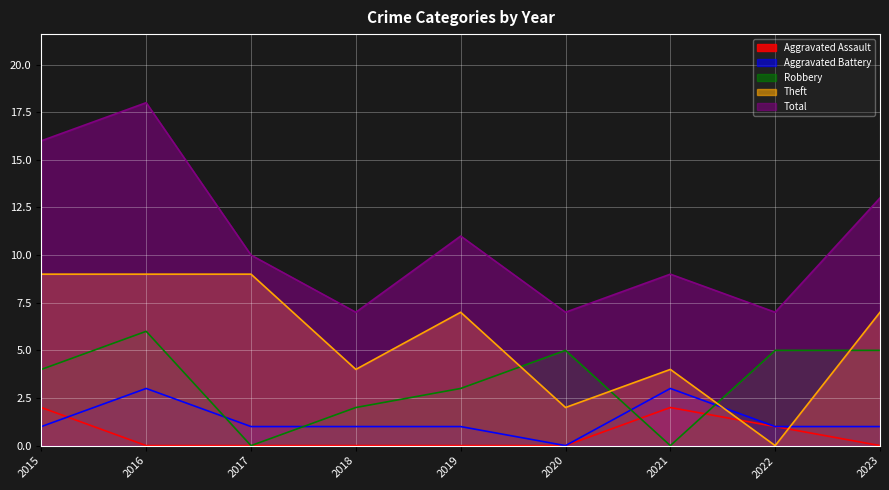

What is the value of the Theft point at the 6th from the left?

2